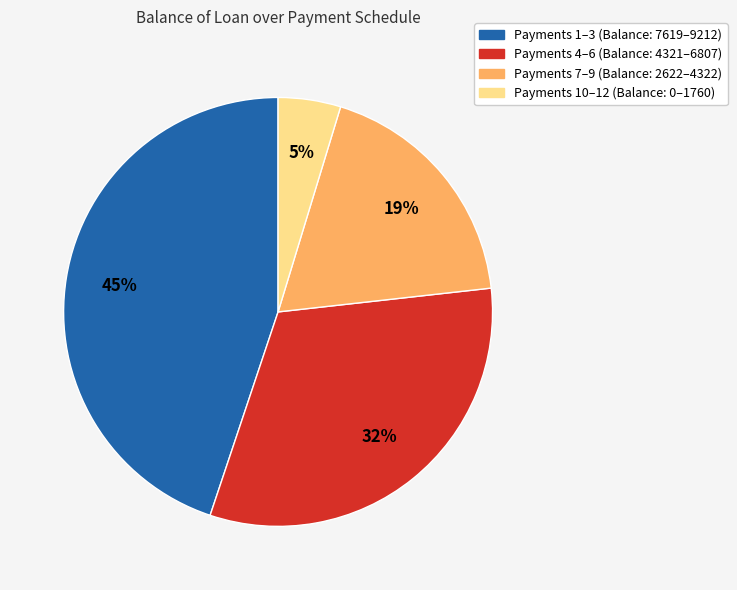

Is there any slice that represents more than half of the pie?

No